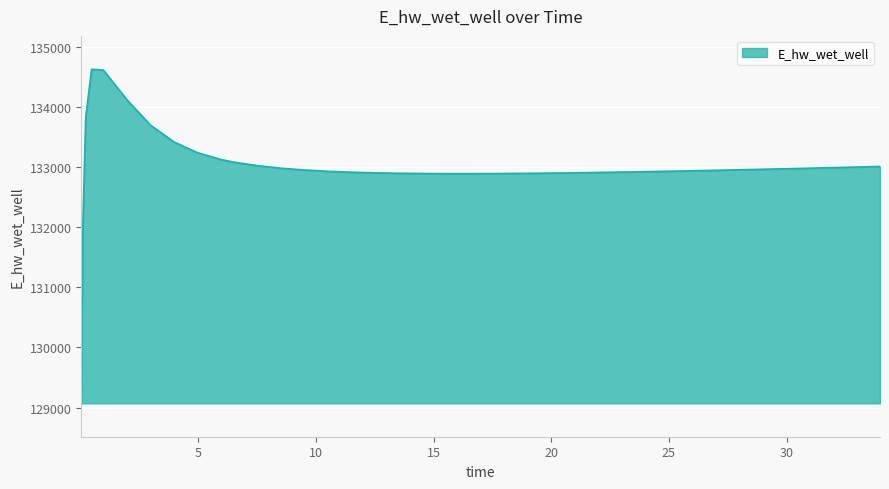

What is the minimum value shown in the chart?

129070.3